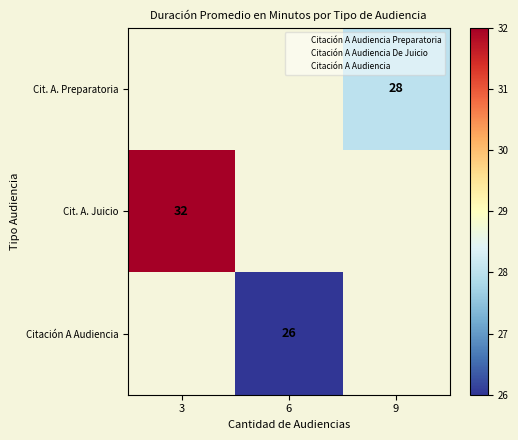

What is the minimum value for Cit. A. Juicio?

32.0